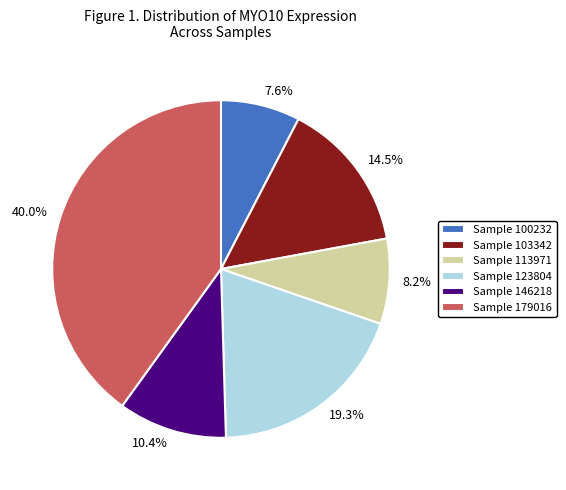

Is there any slice that represents more than half of the pie?

No